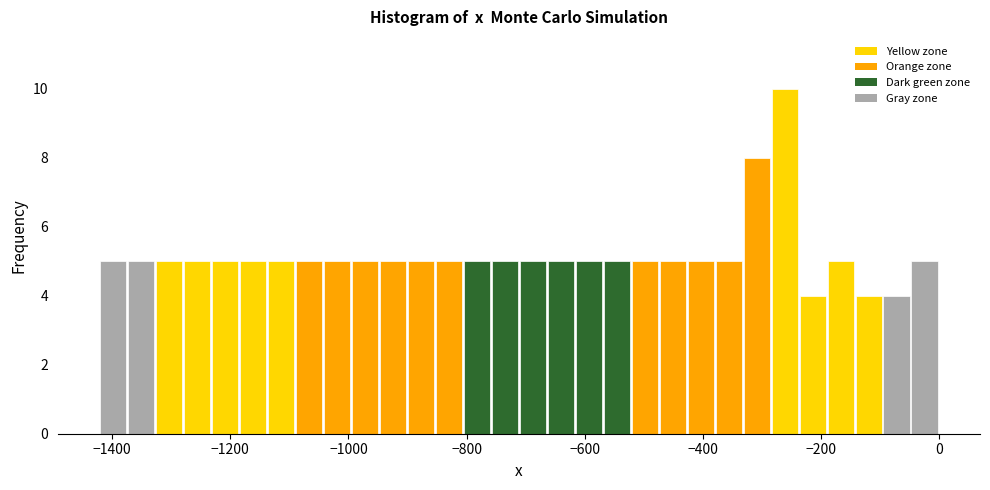

Around what value on the x-axis is the tallest bar? Give the approximate position of its centre, as read against the axis.

-260